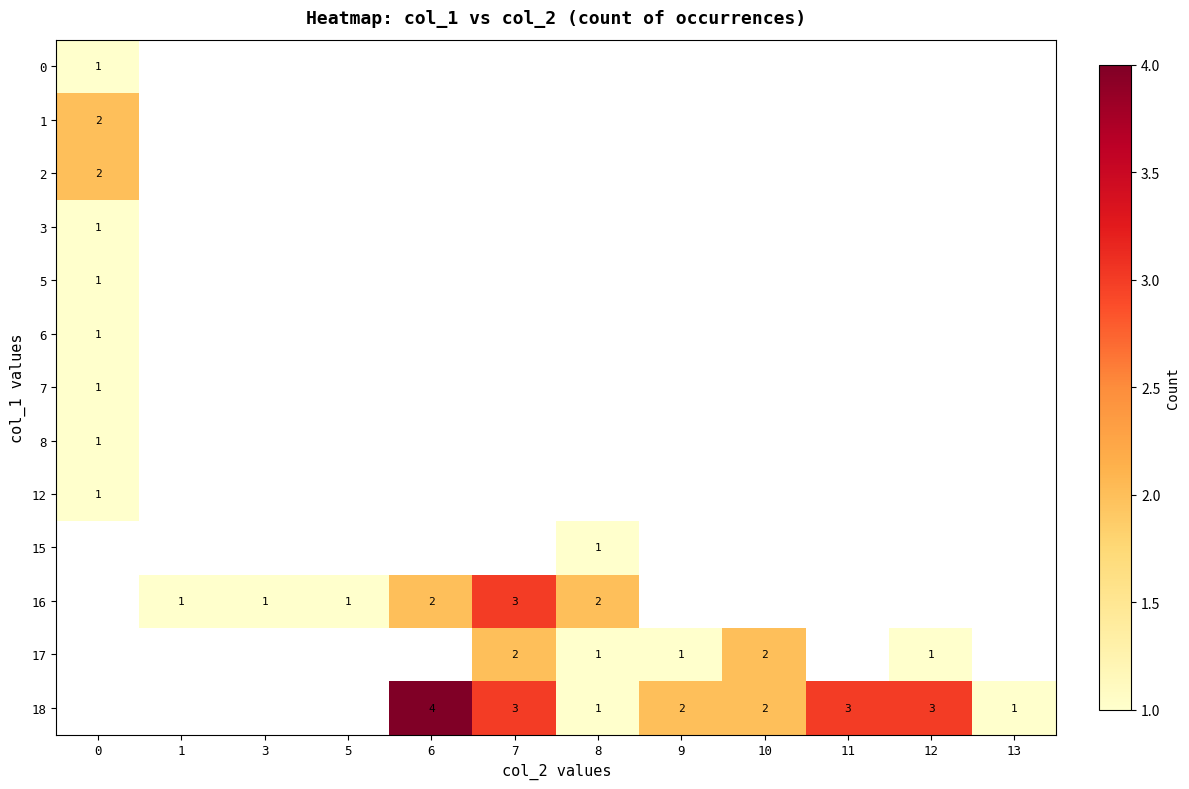

Is it true that 8 equals 0 at 0?

False